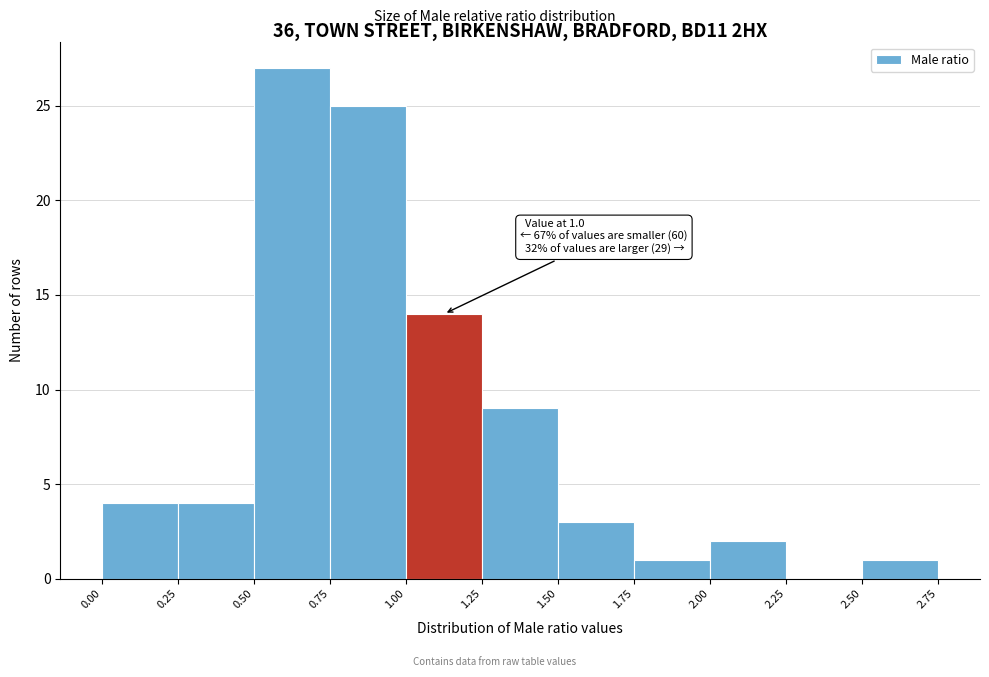

Over which range of the x-axis is the bar tallest?

0.50 to 0.75